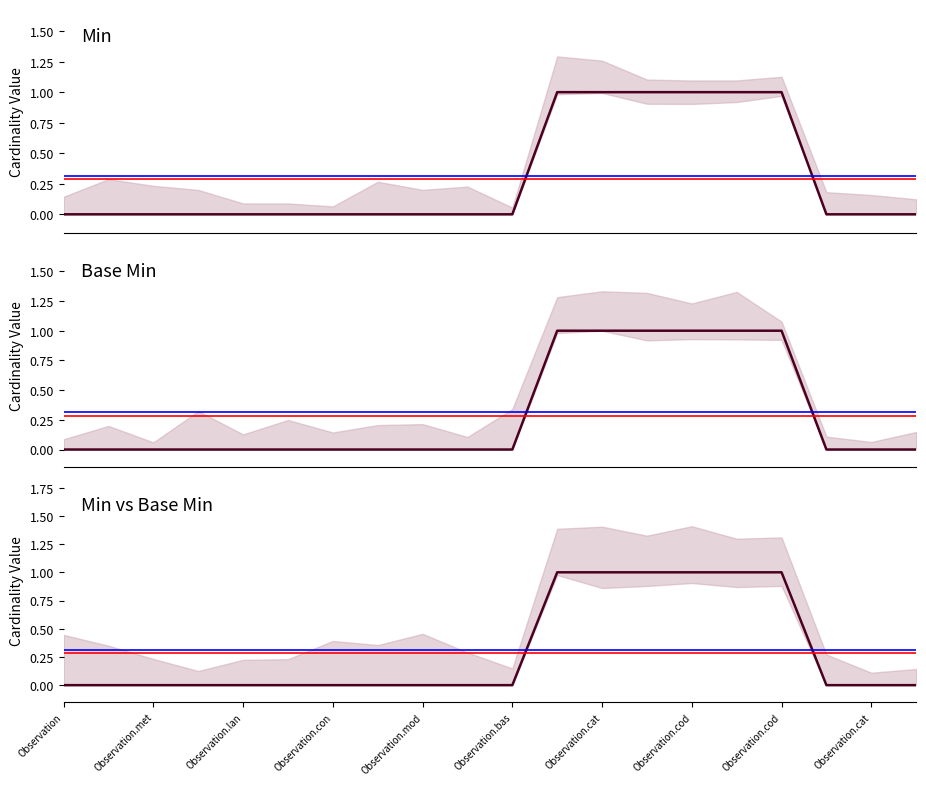

True or false: Min and Base Min cross at least once.

False